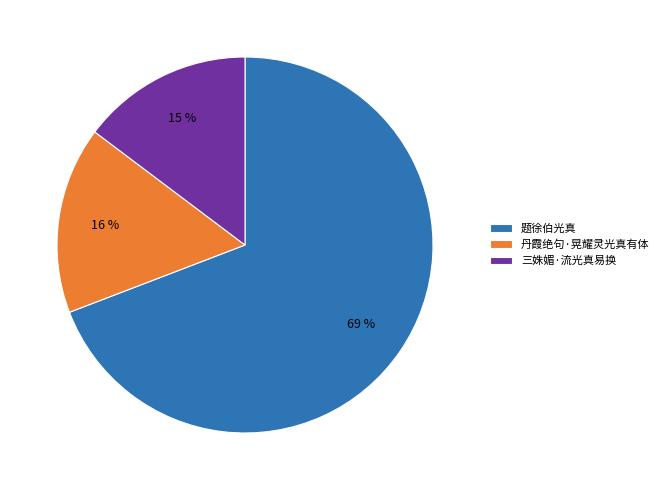

Rank the categories by value from highest to lowest.

题徐伯光真, 丹霞绝句·晃耀灵光真有体, 三姝媚·流光真易换